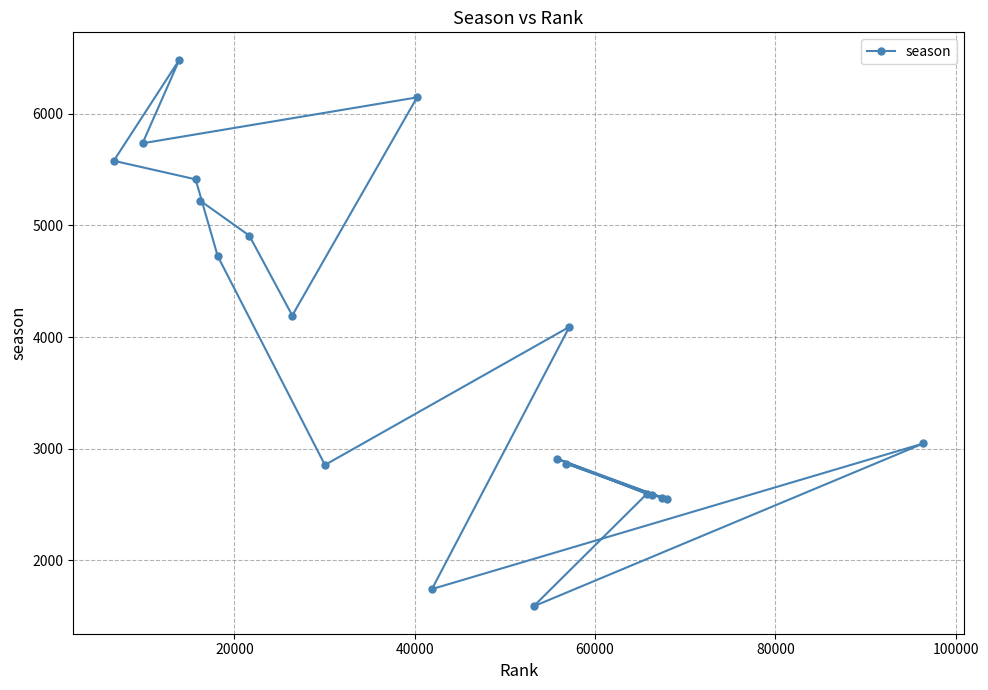

What is the sum of all values?

77797